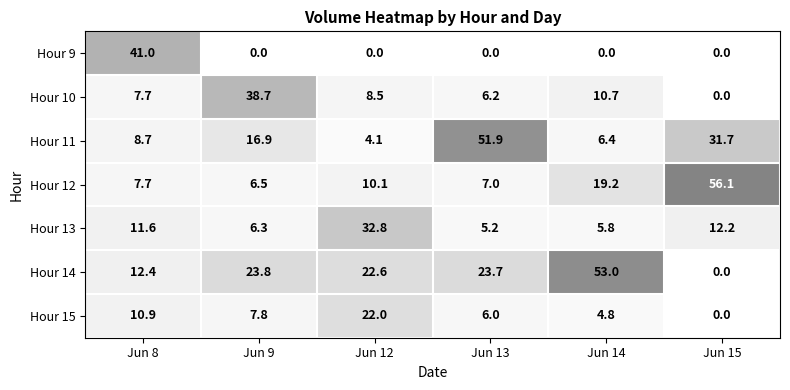

At which category is the sum across all series the highest?

Jun 12